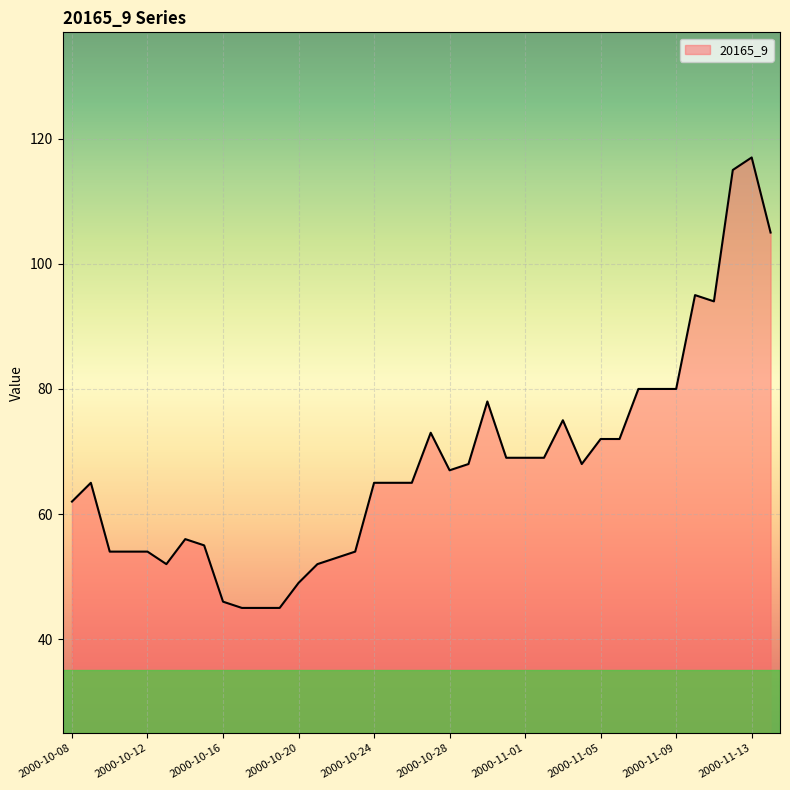

What is the maximum value shown in the chart?

117